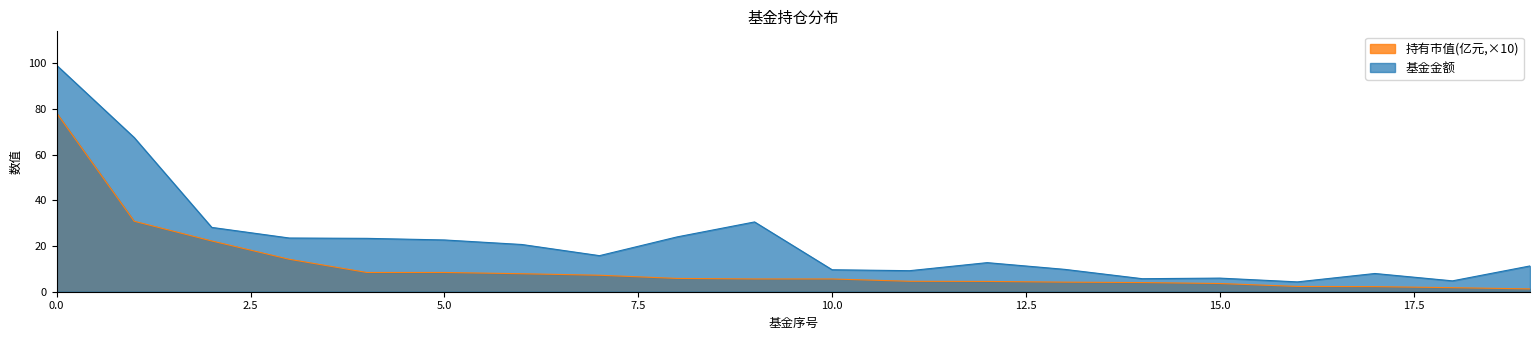

How many lines are shown in the chart?

2